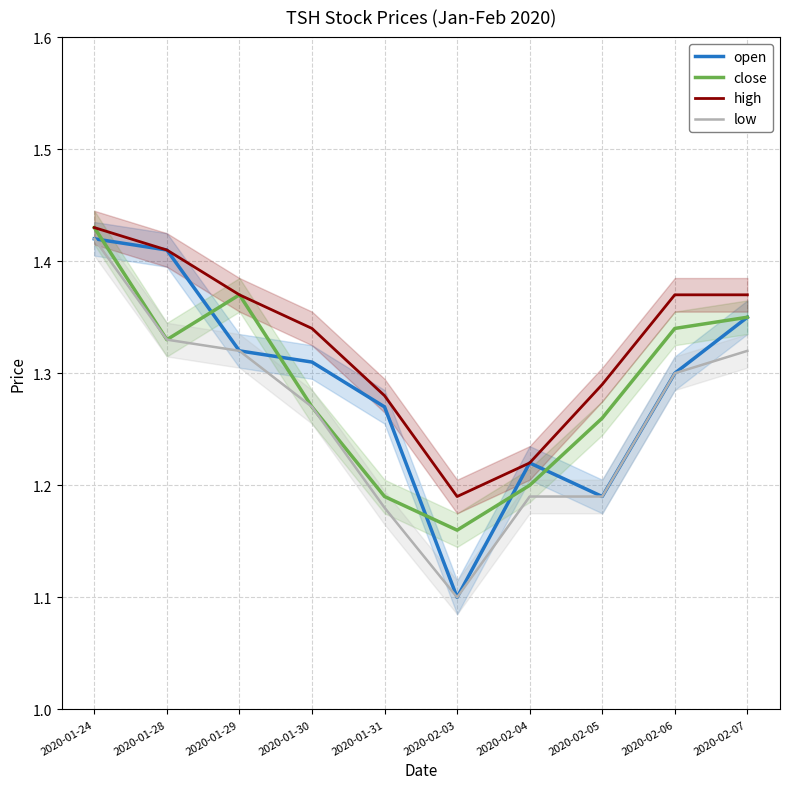

Reading right to left, transcribe all the data shown in this chart.

open: 2020-02-07=1.4	2020-02-06=1.3	2020-02-05=1.2	2020-02-04=1.2	2020-02-03=1.1	2020-01-31=1.3	2020-01-30=1.3	2020-01-29=1.3	2020-01-28=1.4	2020-01-24=1.4
close: 2020-02-07=1.4	2020-02-06=1.3	2020-02-05=1.3	2020-02-04=1.2	2020-02-03=1.2	2020-01-31=1.2	2020-01-30=1.3	2020-01-29=1.4	2020-01-28=1.3	2020-01-24=1.4
high: 2020-02-07=1.4	2020-02-06=1.4	2020-02-05=1.3	2020-02-04=1.2	2020-02-03=1.2	2020-01-31=1.3	2020-01-30=1.3	2020-01-29=1.4	2020-01-28=1.4	2020-01-24=1.4
low: 2020-02-07=1.3	2020-02-06=1.3	2020-02-05=1.2	2020-02-04=1.2	2020-02-03=1.1	2020-01-31=1.2	2020-01-30=1.3	2020-01-29=1.3	2020-01-28=1.3	2020-01-24=1.4